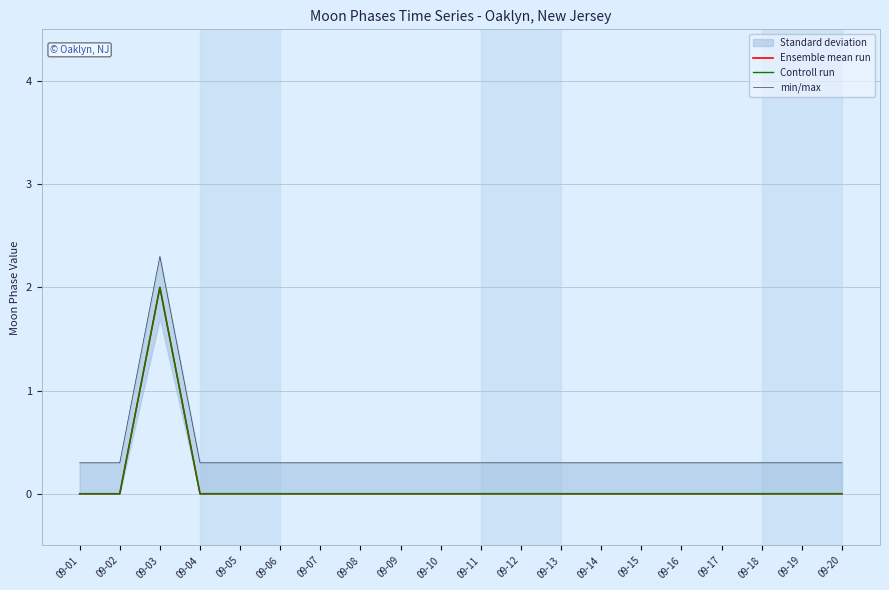

Is the value of Ensemble mean run at 09-11 greater than the value of min/max at 09-14?

No